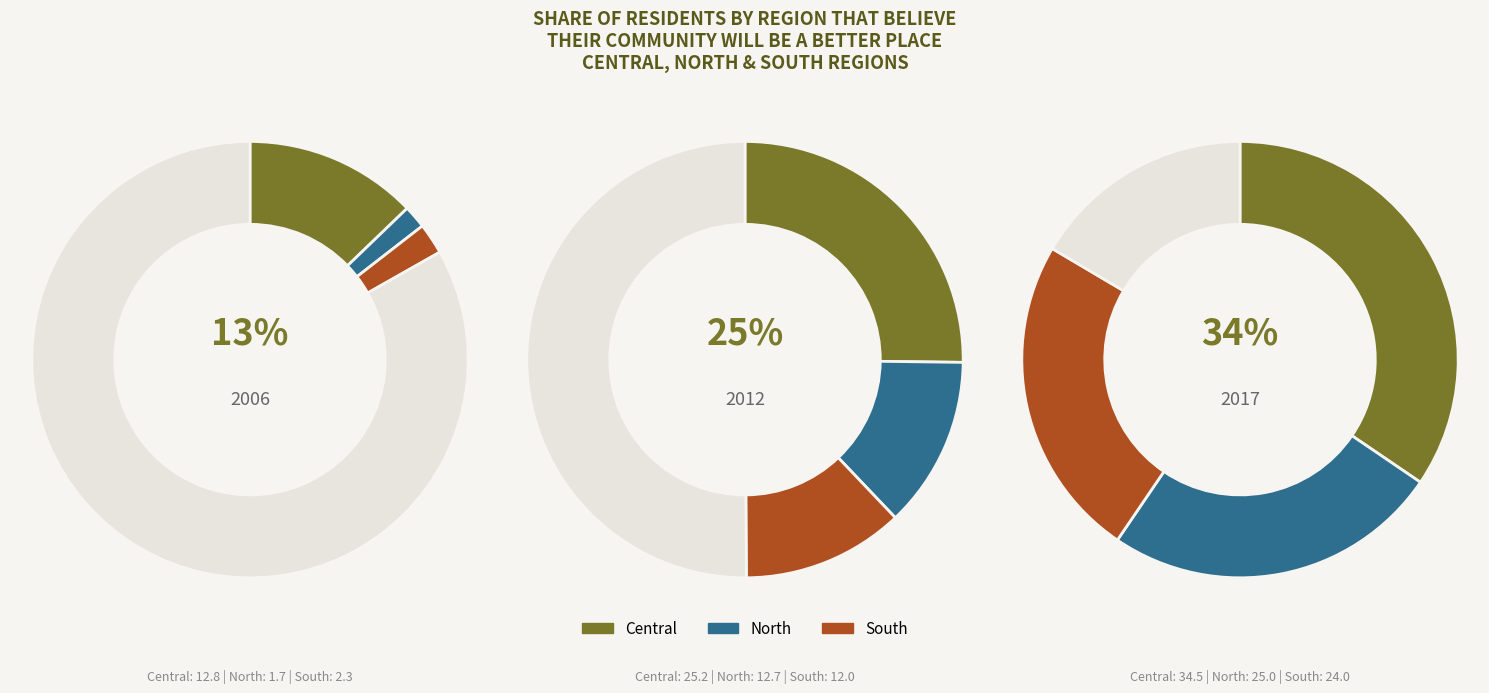

Is it true that 2017 is 58% of the pie?

False